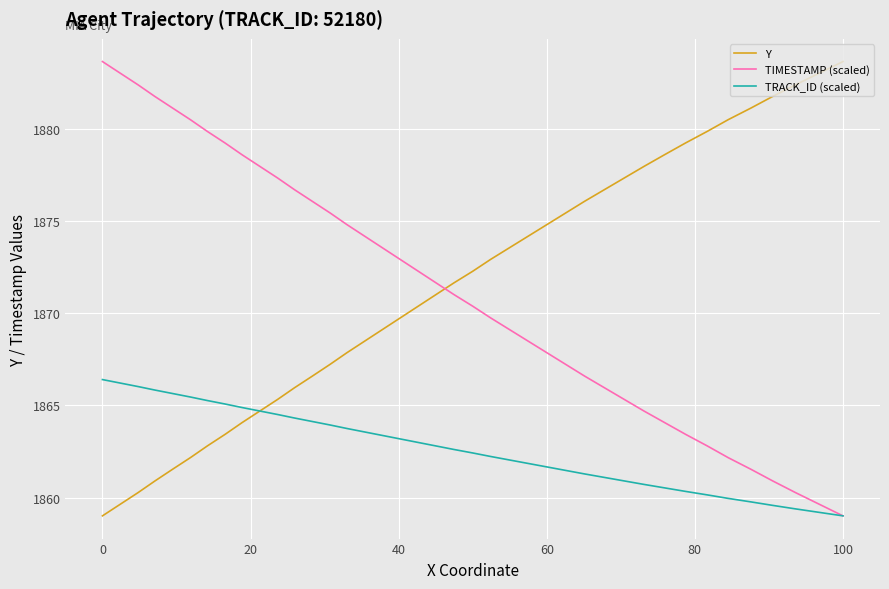

What is the average value of the TRACK_ID (scaled) series?

1862.7